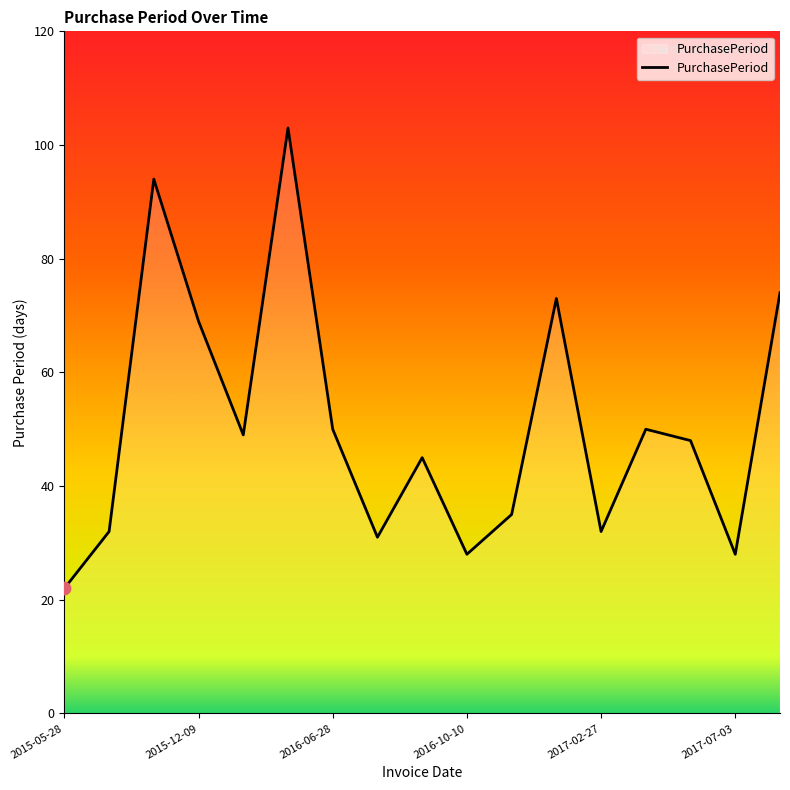

What is the smallest value displayed?

22